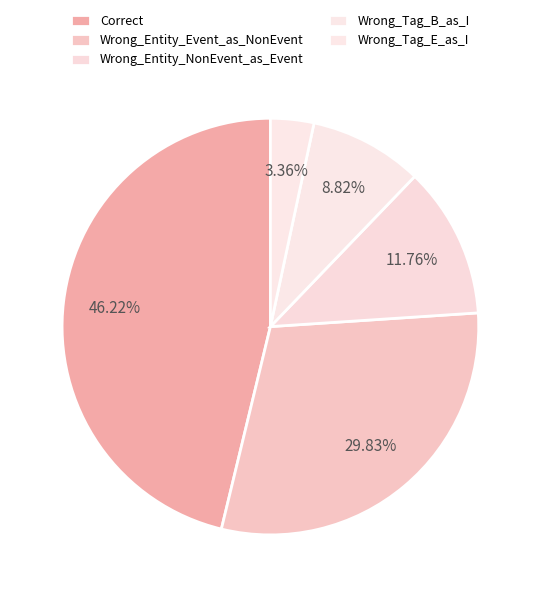

To the nearest percent, what percentage of the pie is Wrong_Entity_NonEvent_as_Event?

12%